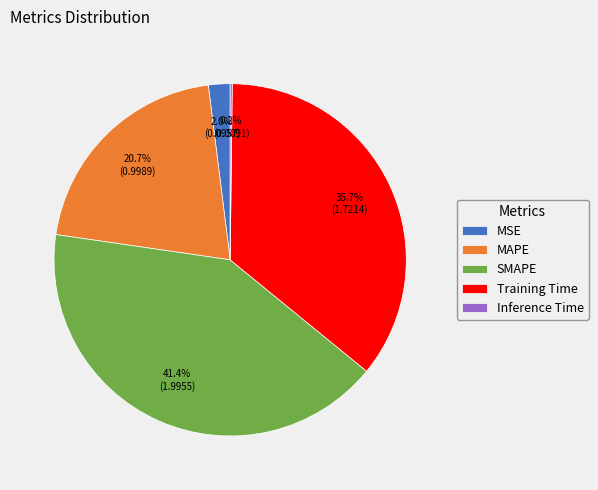

Which slice is the largest?

SMAPE